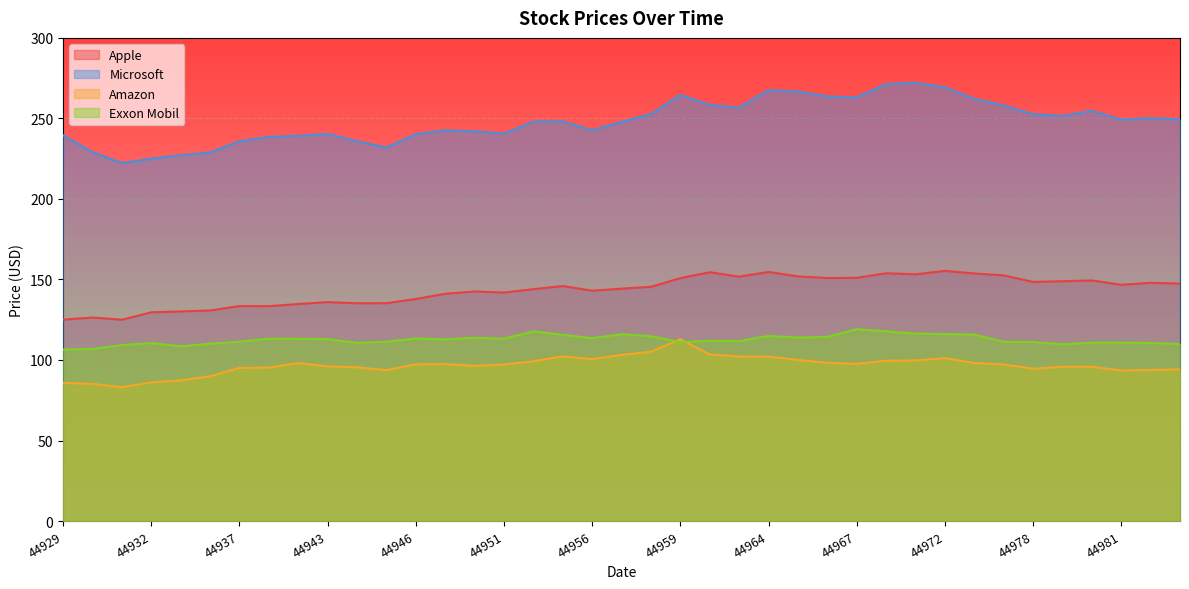

How many categories are shown in the chart?

39